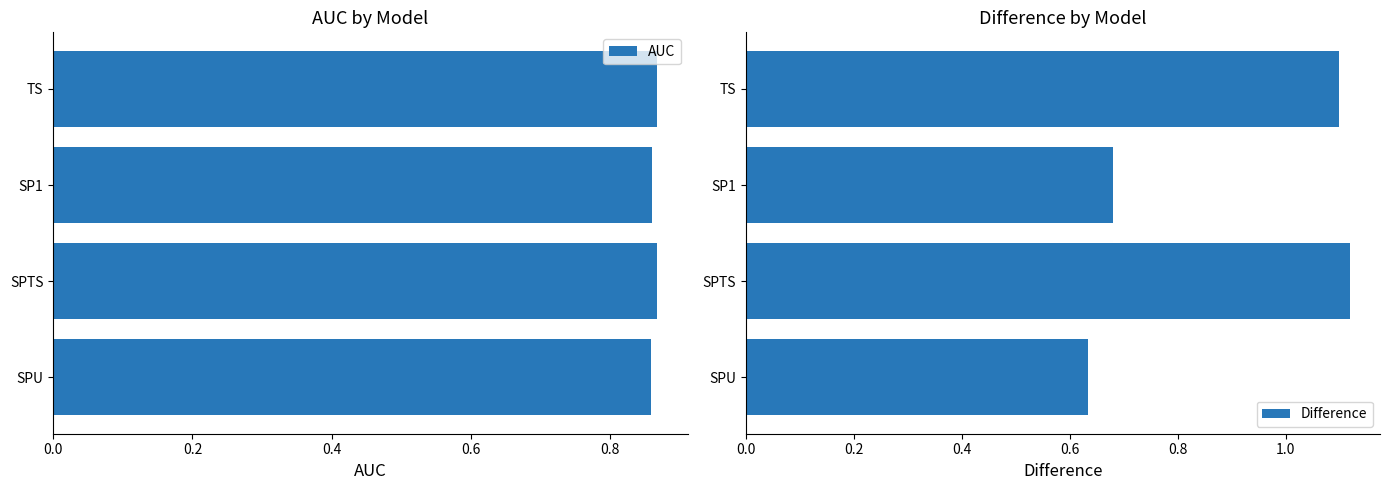

Reading right to left, transcribe all the data shown in this chart.

AUC: 0.9	0.9	0.9	0.9
Difference: 0.6	1.1	0.7	1.1